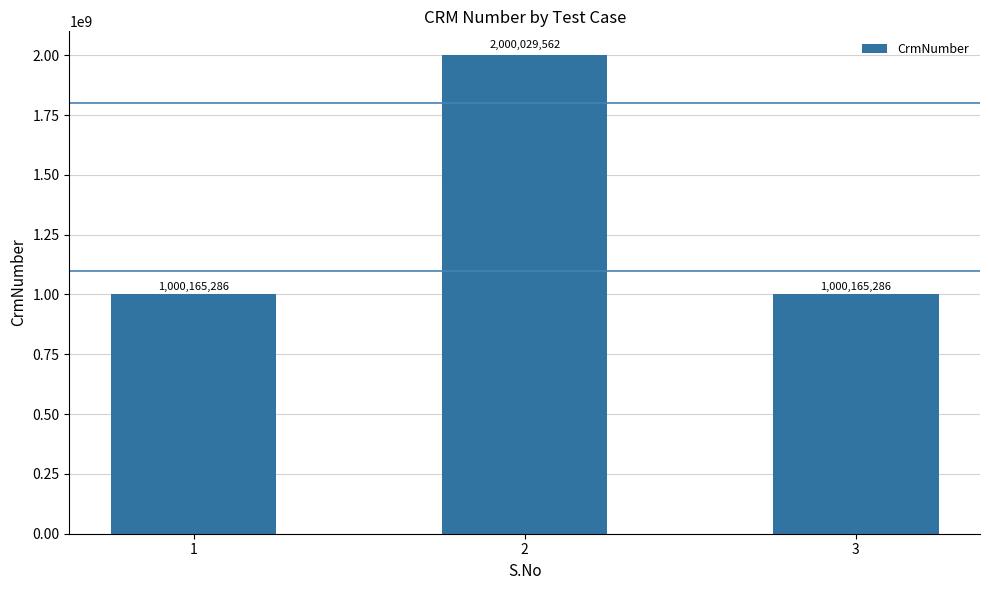

Count the values in the range 1000165286 to 2000029562.

3